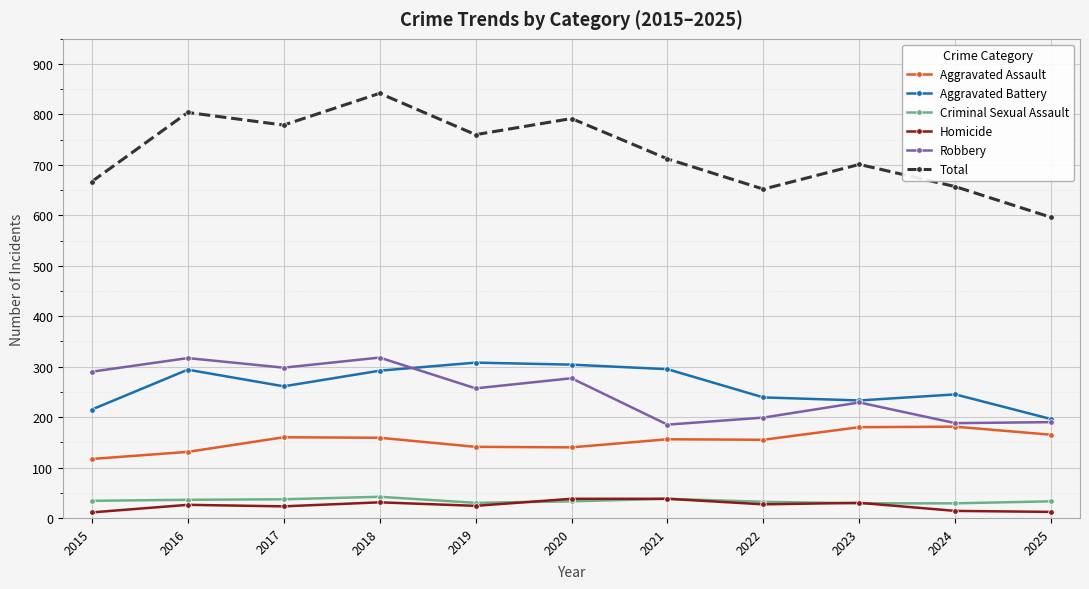

What is the approximate value of Homicide at 2022?

27